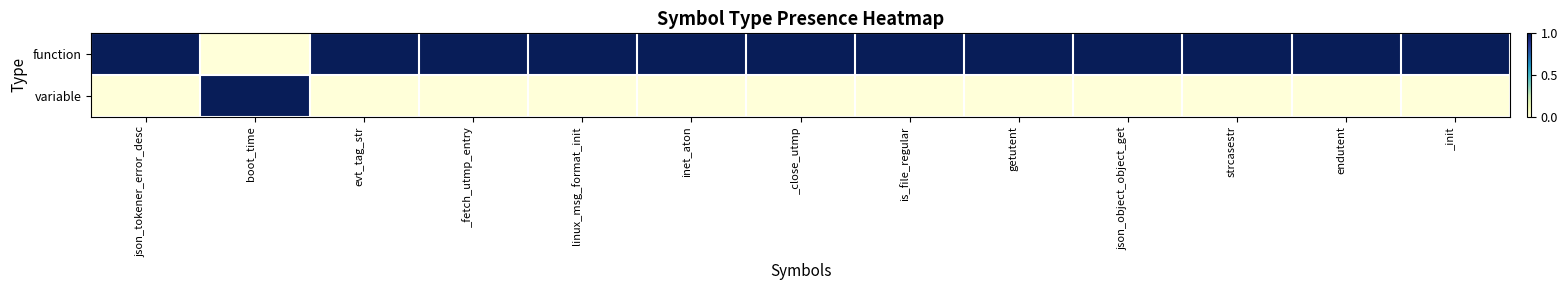

What is the difference between the highest and lowest values at getutent?

1